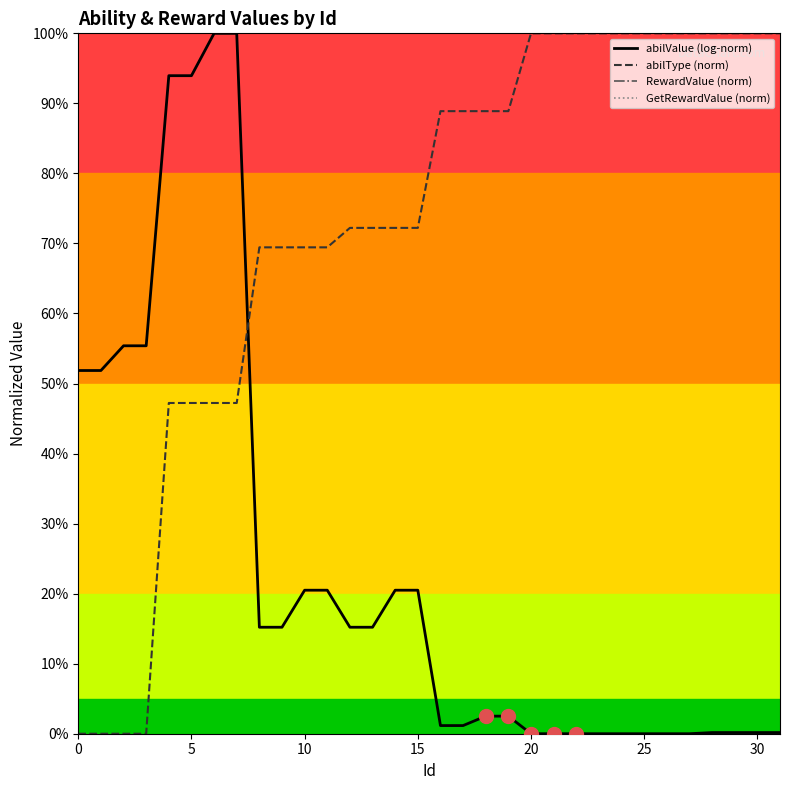

True or false: GetRewardValue (norm) and abilType (norm) intersect in this chart.

False